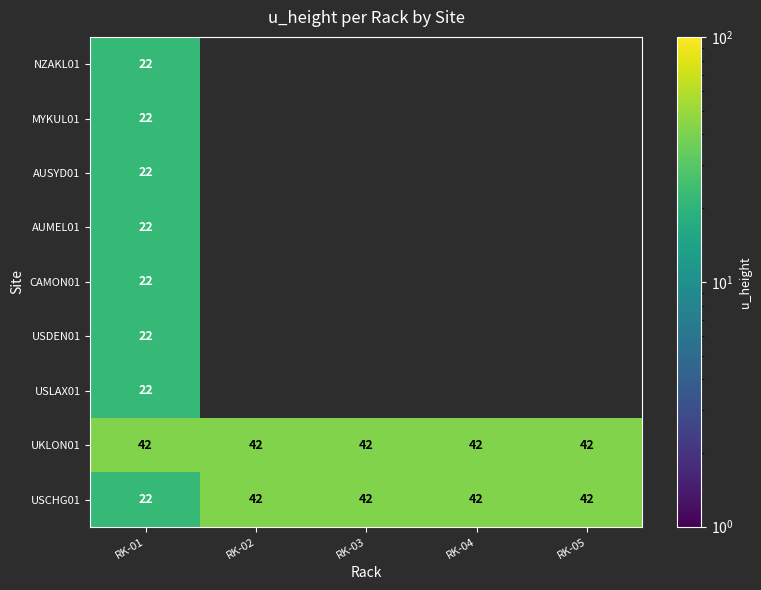

At which label does USCHG01 reach its minimum?

RK-01